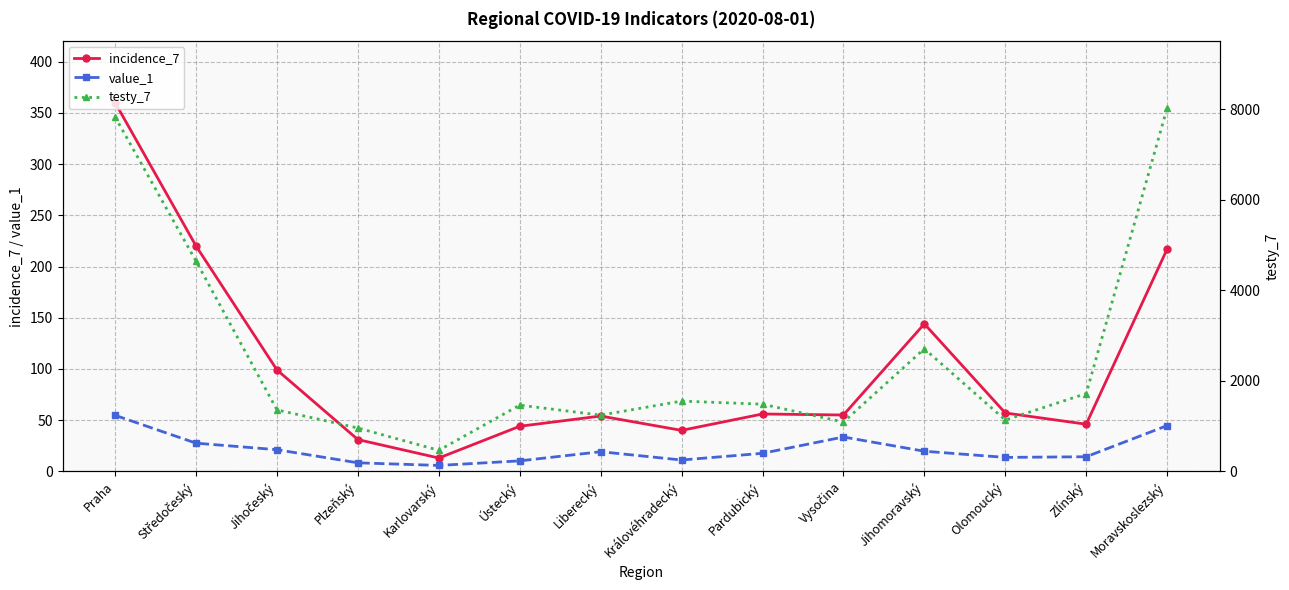

What is the spread (max minus min) of values at Praha?

7771.3